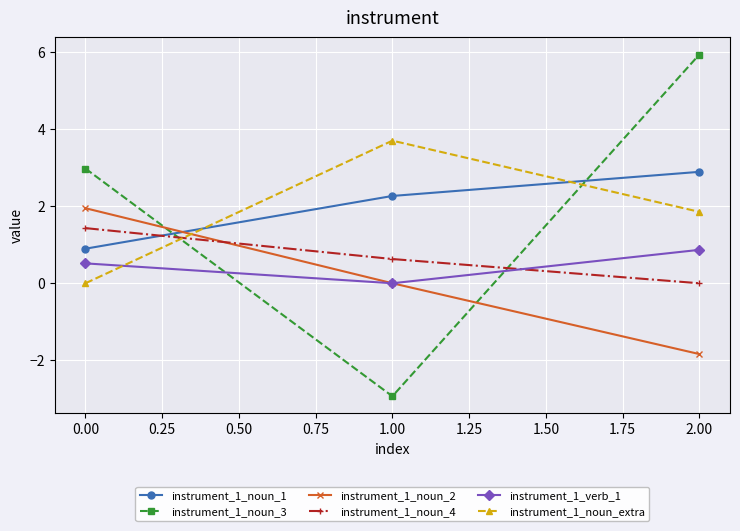

What is the maximum value shown in the chart?

5.9